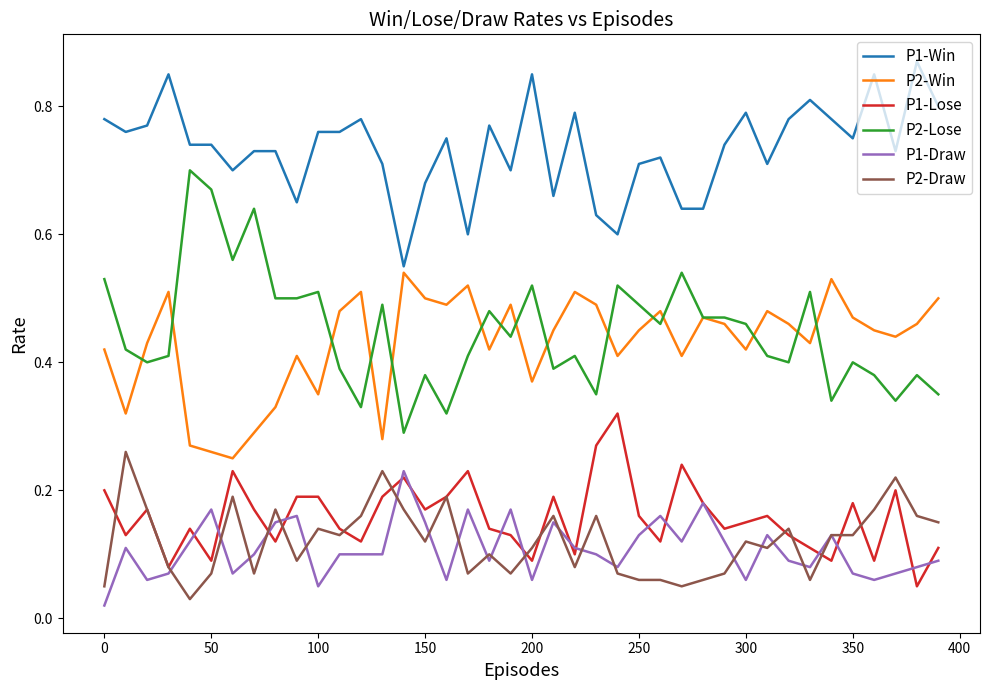

True or false: P2-Lose and P1-Draw intersect in this chart.

False